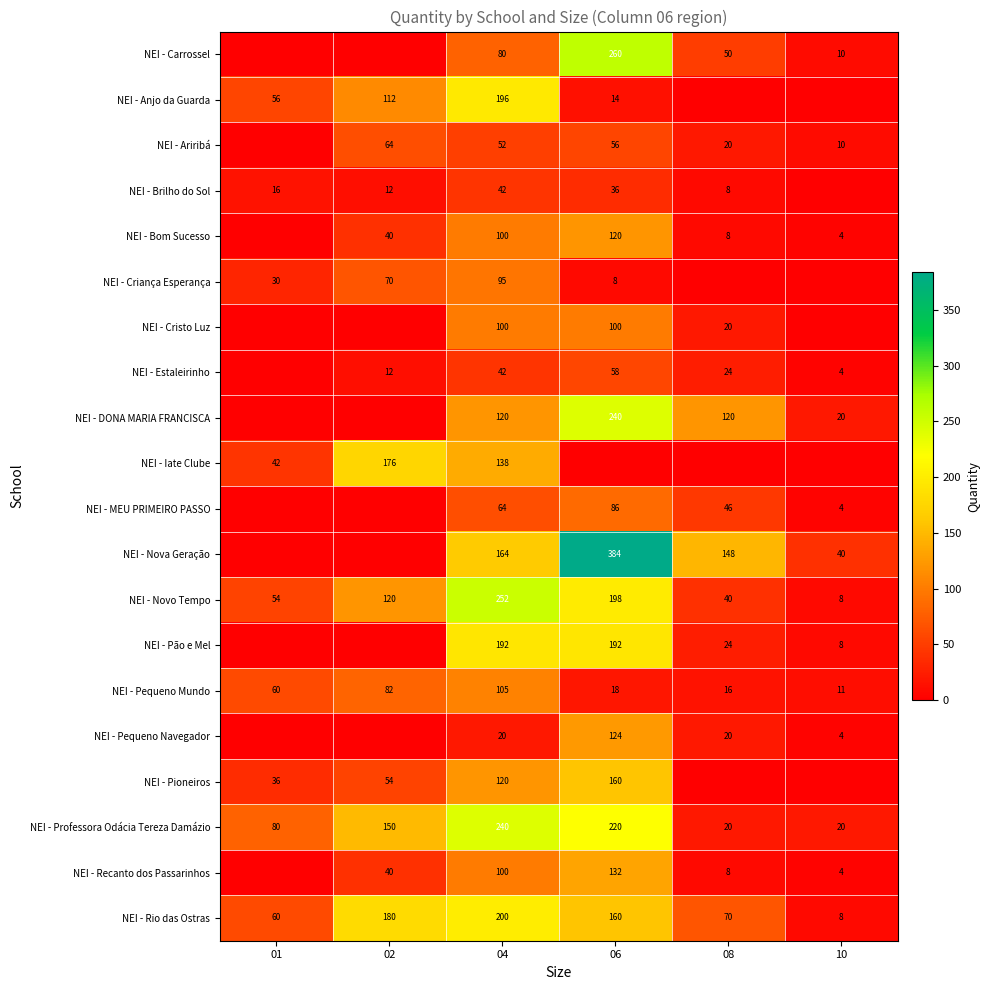

What is the difference between the maximum and second lowest values in the NEI - Novo Tempo series?

212